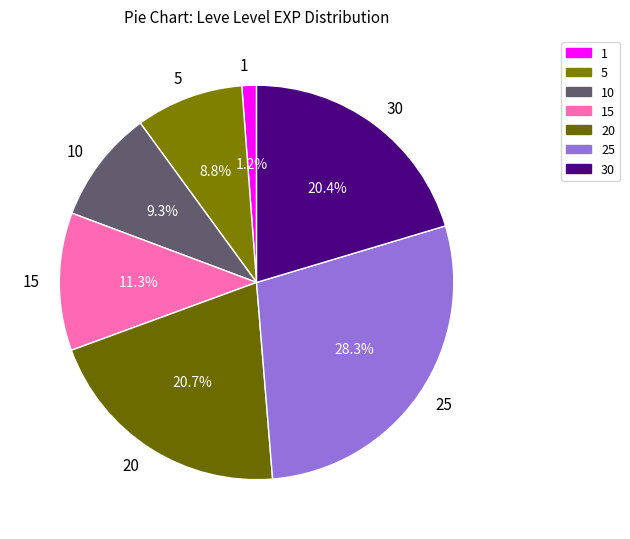

Combined, do 25 and 5 account for over 50%?

No